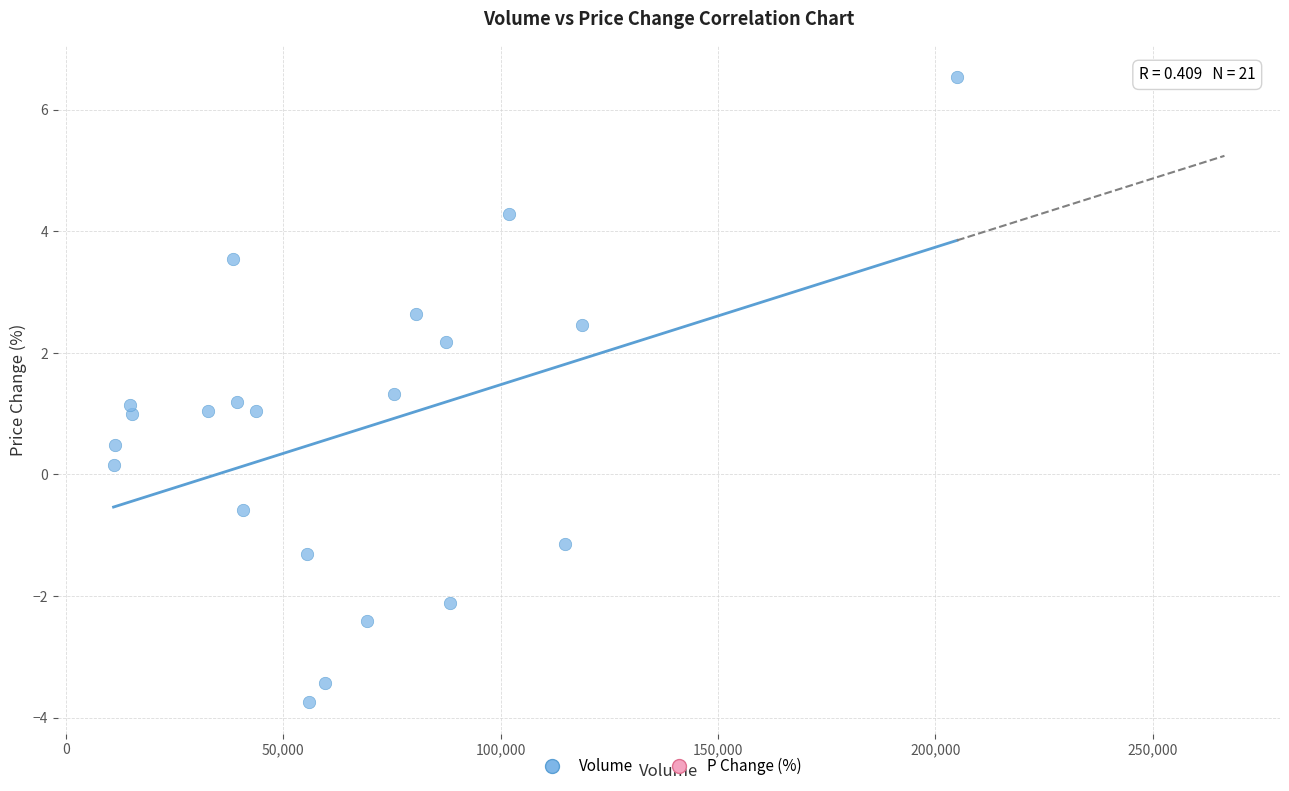

What is the range of Y values (max minus min)?

10.3